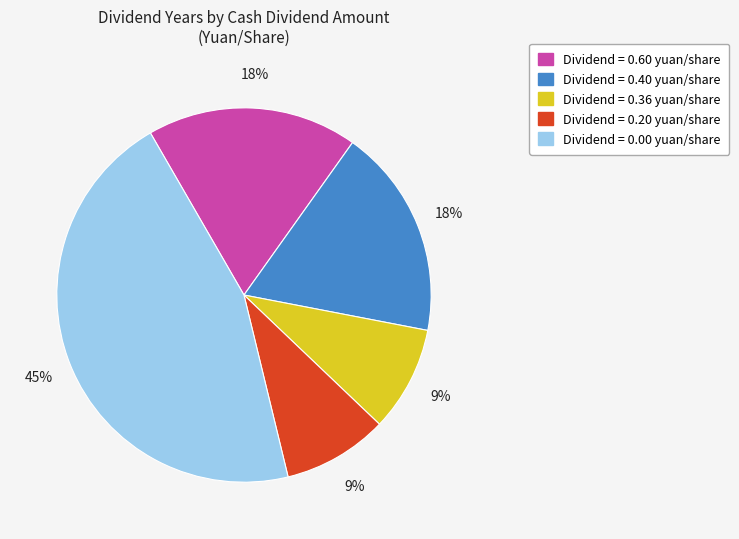

To the nearest percent, what is the difference between the largest and smallest slice percentages?

36%